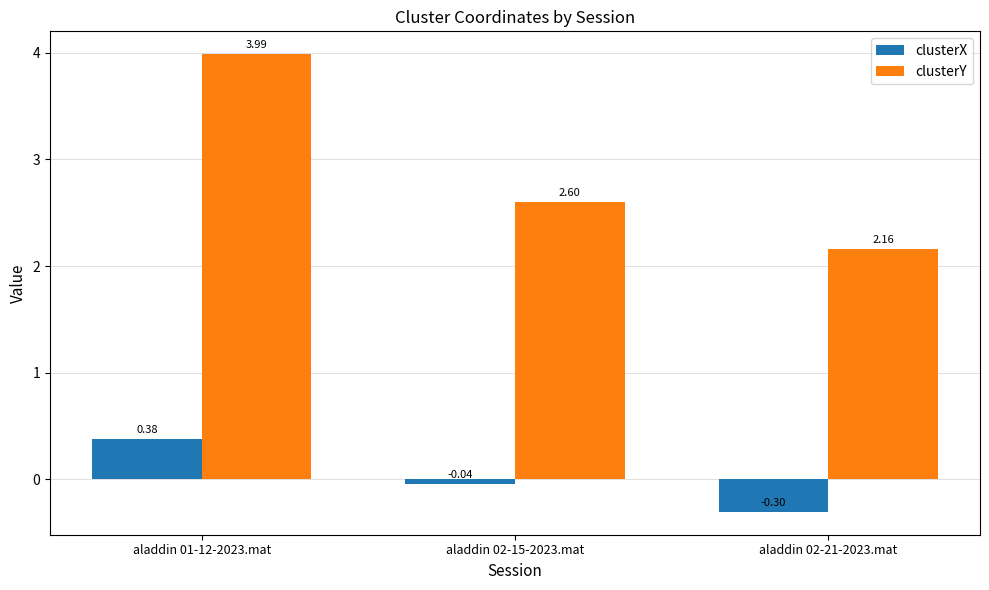

Which series has the widest spread of values?

clusterY